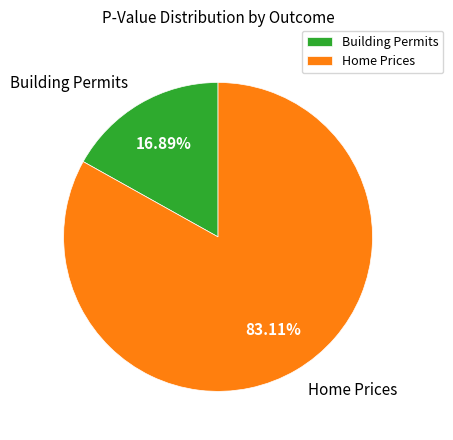

What is the total percentage of Home Prices and Building Permits?

100.0%